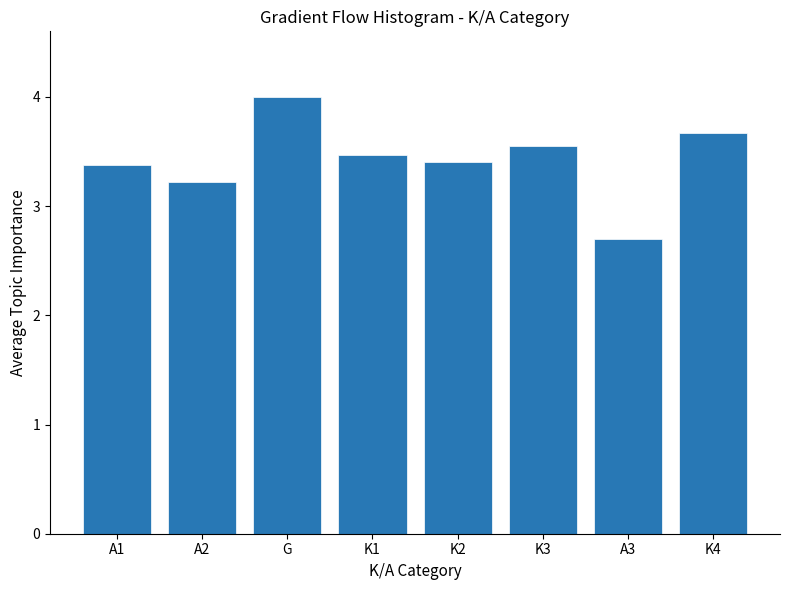

Which has a higher value, A2 or A1?

A1